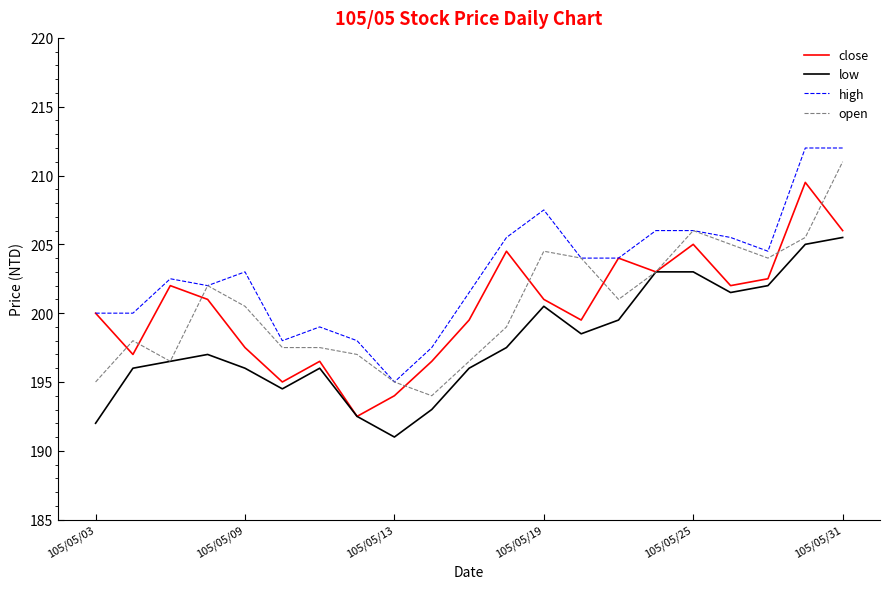

Reading left to right, transcribe all the data shown in this chart.

close: 200.0	197.0	202.0	201.0	197.5	195.0	196.5	192.5	194.0	196.5	199.5	204.5	201.0	199.5	204.0	203.0	205.0	202.0	202.5	209.5	206.0
low: 192.0	196.0	196.5	197.0	196.0	194.5	196.0	192.5	191.0	193.0	196.0	197.5	200.5	198.5	199.5	203.0	203.0	201.5	202.0	205.0	205.5
high: 200.0	200.0	202.5	202.0	203.0	198.0	199.0	198.0	195.0	197.5	201.5	205.5	207.5	204.0	204.0	206.0	206.0	205.5	204.5	212.0	212.0
open: 195.0	198.0	196.5	202.0	200.5	197.5	197.5	197.0	195.0	194.0	196.5	199.0	204.5	204.0	201.0	203.0	206.0	205.0	204.0	205.5	211.0